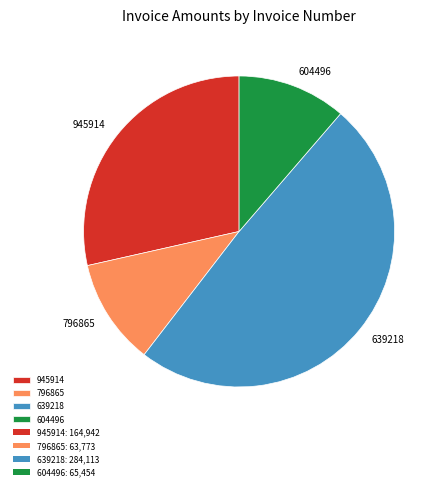

Is there any slice that represents more than half of the pie?

No